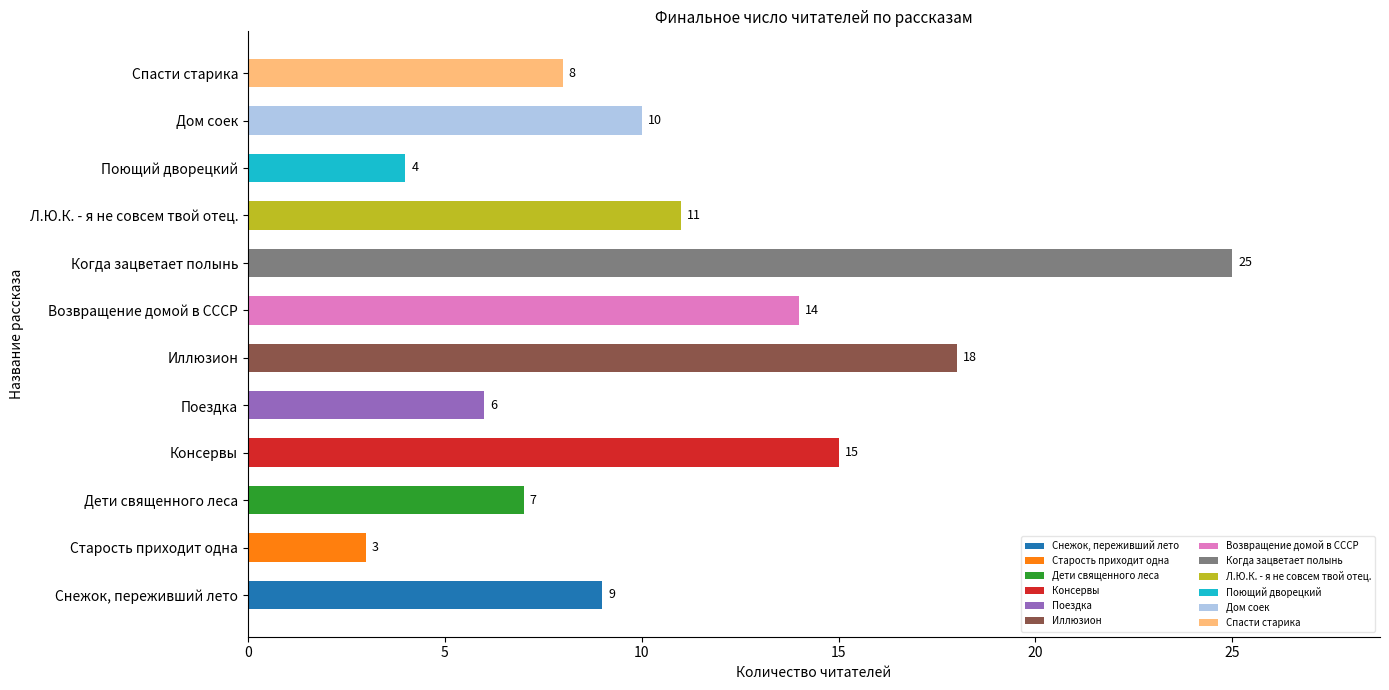

Read the value at Поездка, to the nearest 10.

10